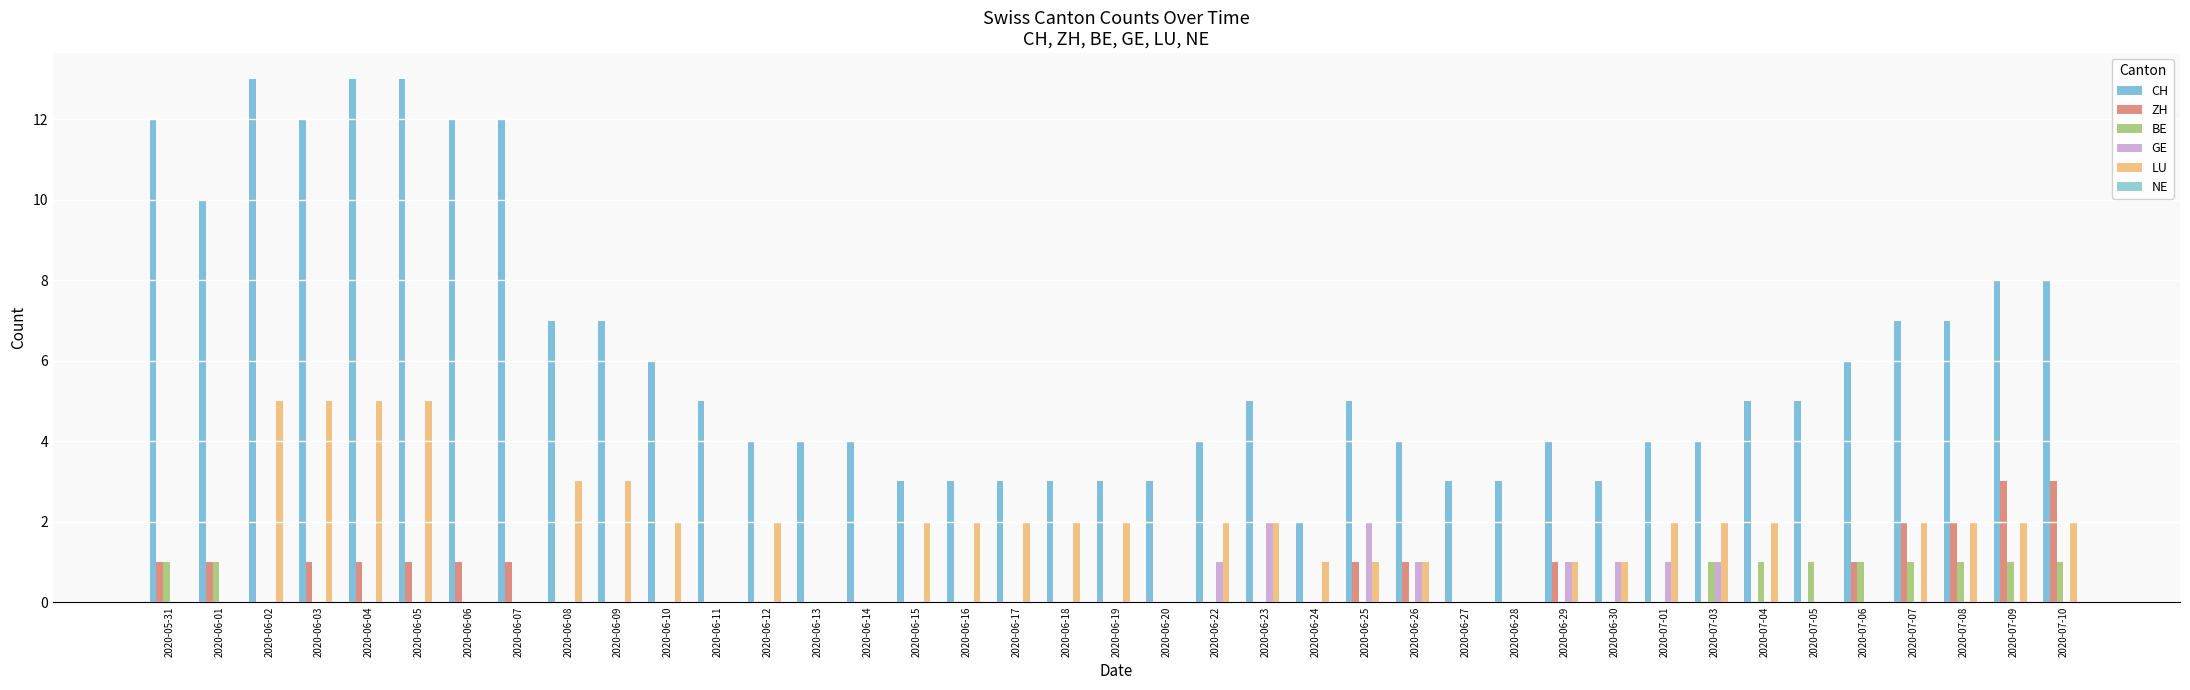

Reading left to right, extract all data points from this chart.

CH: 12	10	13	12	13	13	12	12	7	7	6	5	4	4	4	3	3	3	3	3	3	4	5	2	5	4	3	3	4	3	4	4	5	5	6	7	7	8	8
ZH: 1	1	0	1	1	1	1	1	0	0	0	0	0	0	0	0	0	0	0	0	0	0	0	0	1	1	0	0	1	0	0	0	0	0	1	2	2	3	3
BE: 1	1	0	0	0	0	0	0	0	0	0	0	0	0	0	0	0	0	0	0	0	0	0	0	0	0	0	0	0	0	0	1	1	1	1	1	1	1	1
GE: 0	0	0	0	0	0	0	0	0	0	0	0	0	0	0	0	0	0	0	0	0	1	2	0	2	1	0	0	1	1	1	1	0	0	0	0	0	0	0
LU: 0	0	5	5	5	5	0	0	3	3	2	0	2	0	0	2	2	2	2	2	0	2	2	1	1	1	0	0	1	1	2	2	2	0	0	2	2	2	2
NE: 0	0	0	0	0	0	0	0	0	0	0	0	0	0	0	0	0	0	0	0	0	0	0	0	0	0	0	0	0	0	0	0	0	0	0	0	0	0	0